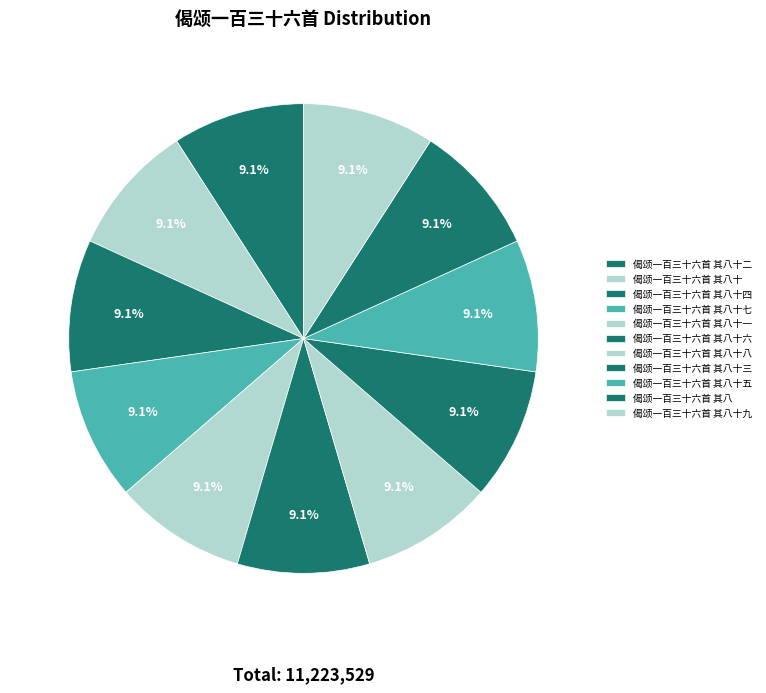

What percentage is the 偈颂一百三十六首 其八 slice, to the nearest percent?

9%